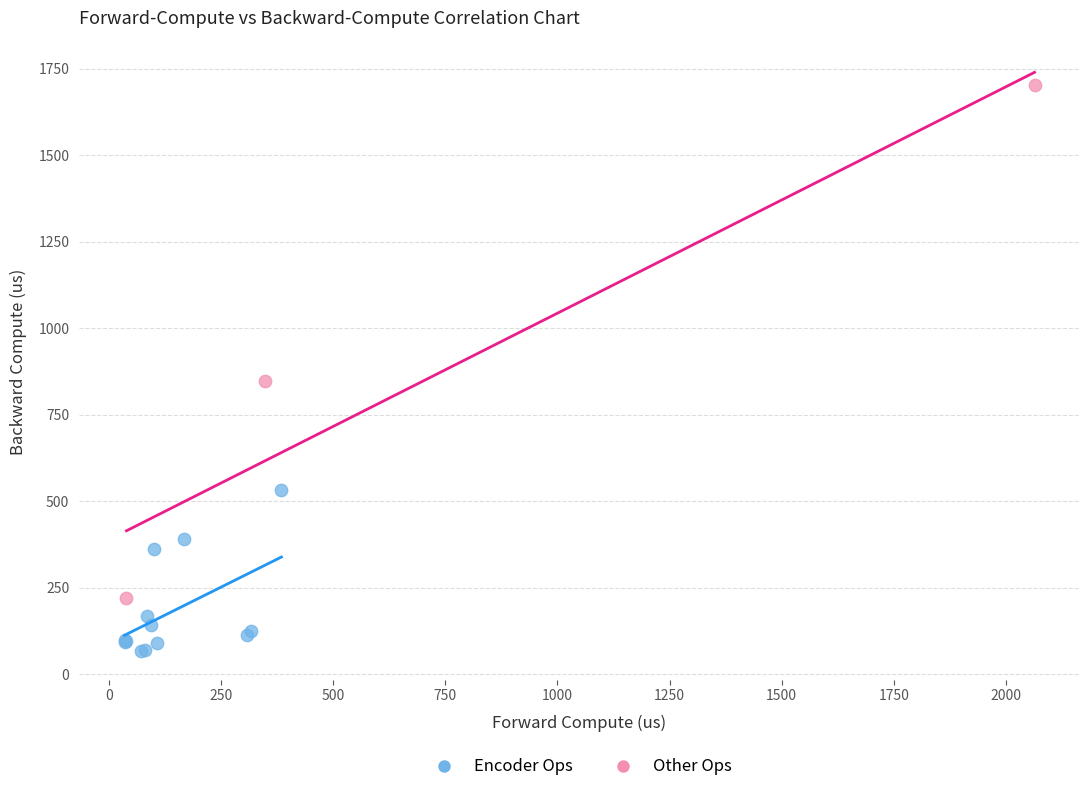

Which series has the largest Y range (max minus min)?

Other Ops